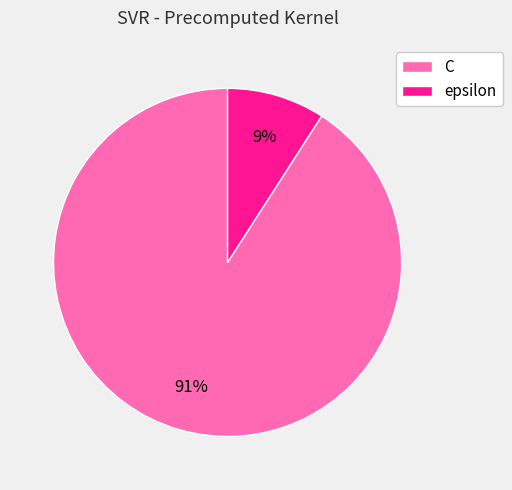

To the nearest percent, what is the average slice percentage?

50%